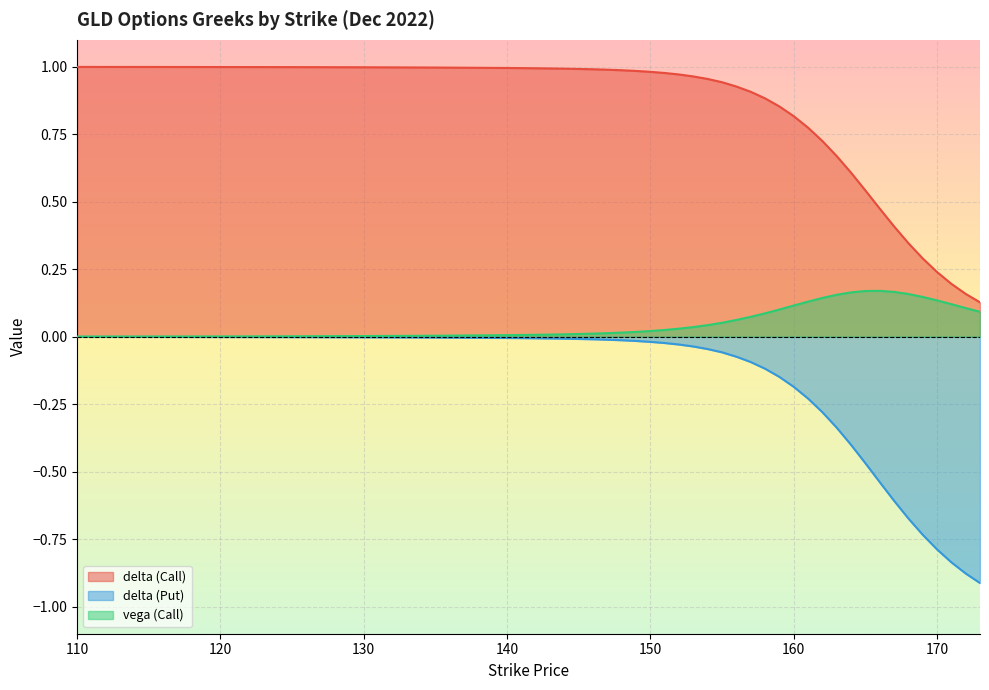

Is it true that vega (Call) equals 0.0 at 169?

False